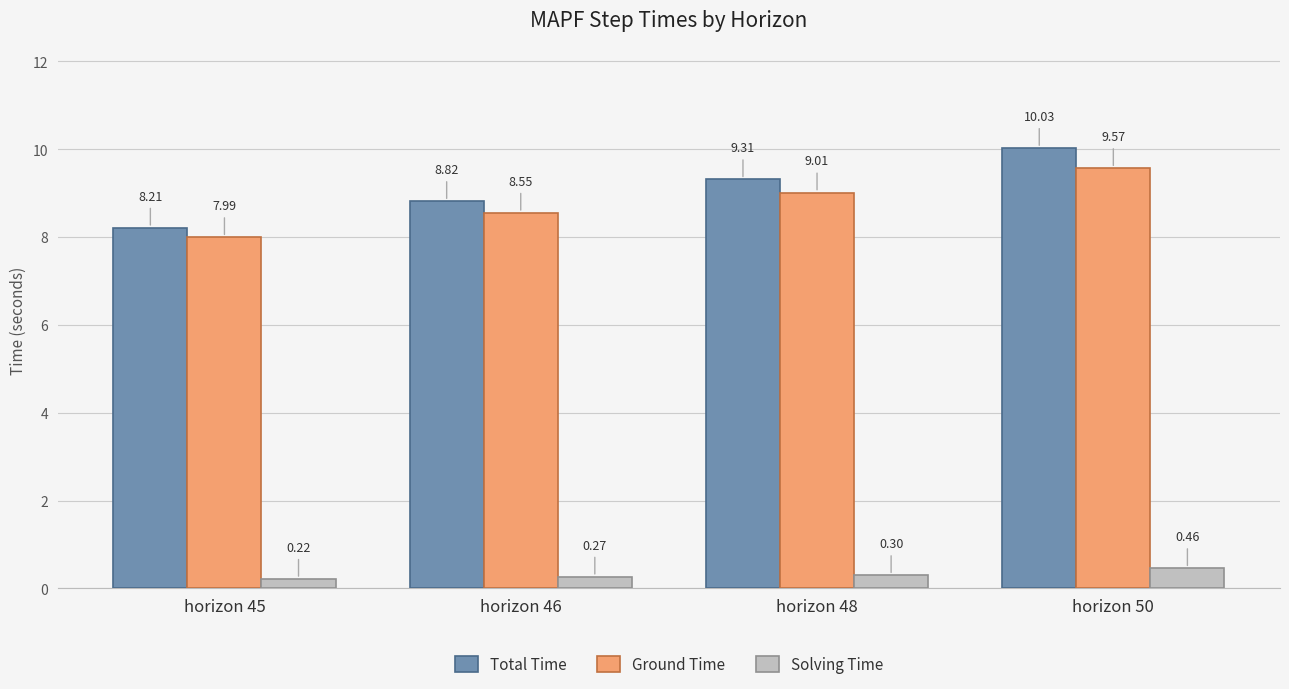

True or false: Ground Time has a value of 9.6 at horizon 50.

True